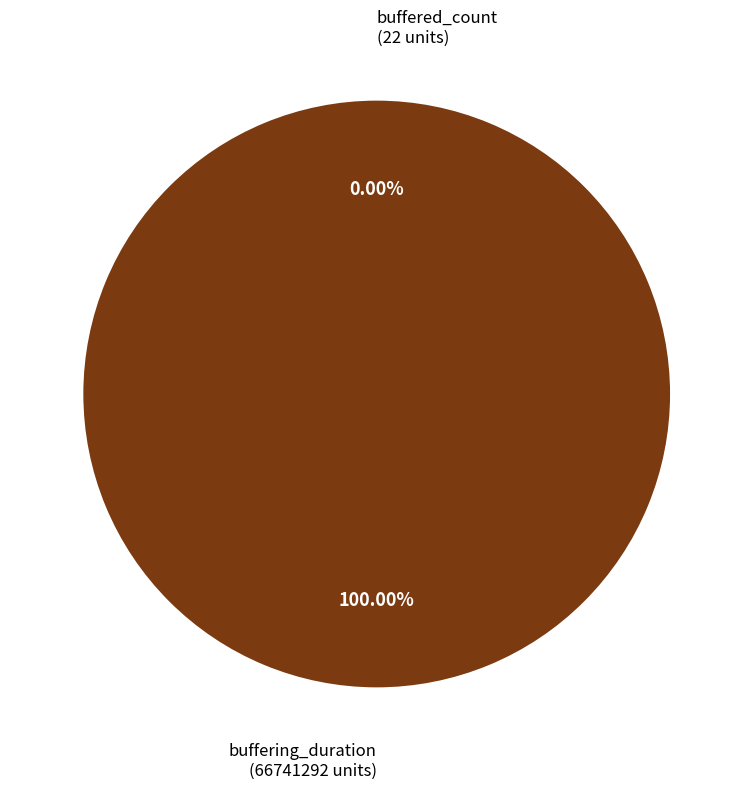

Rank the categories by value from highest to lowest.

buffering_duration, buffered_count